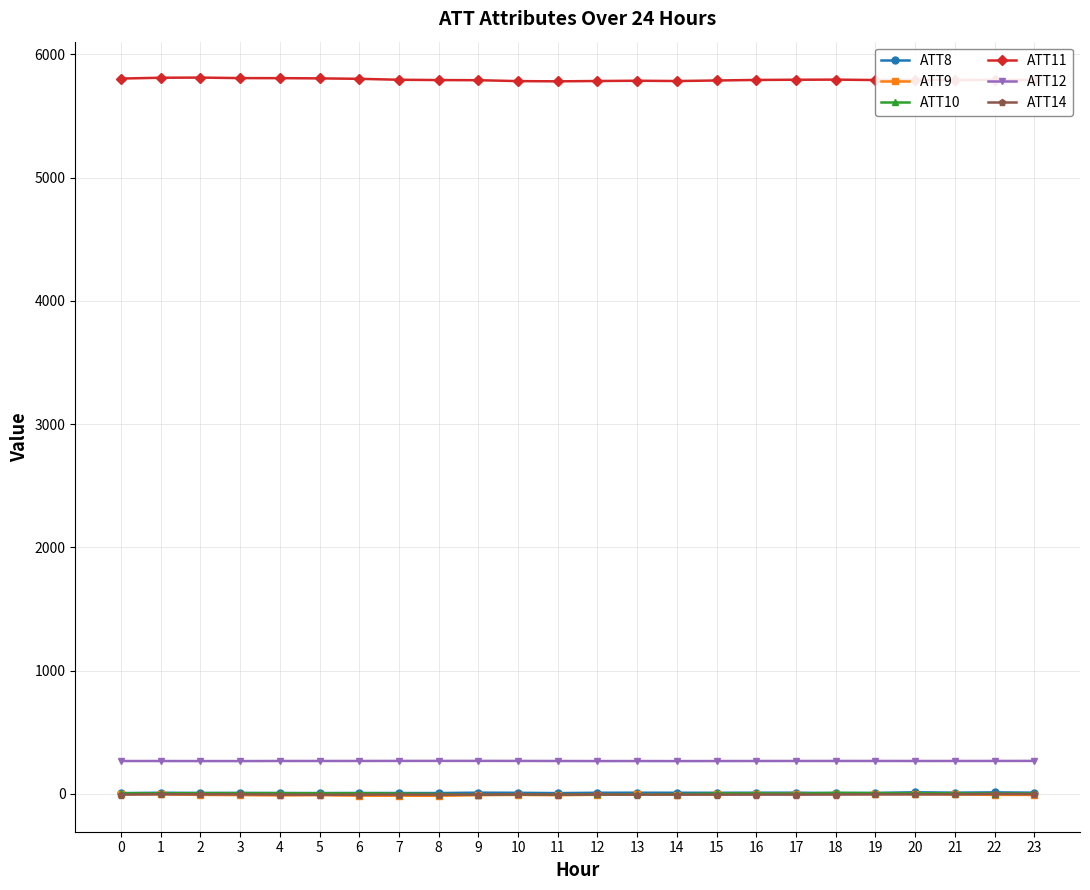

True or false: ATT12 and ATT11 intersect in this chart.

False